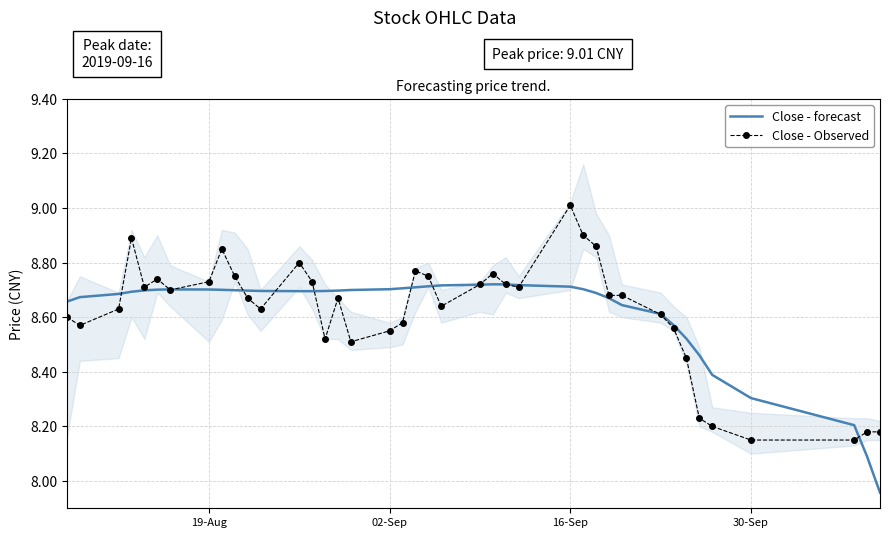

Which series has the widest spread of values?

Close - Observed